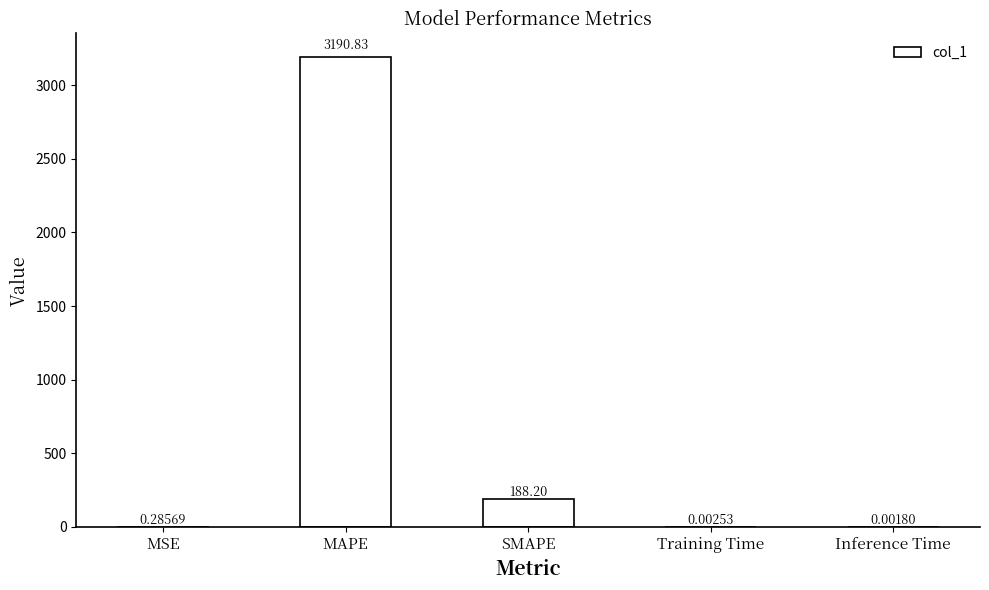

What is the sum of the values at SMAPE and MAPE?

3379.0